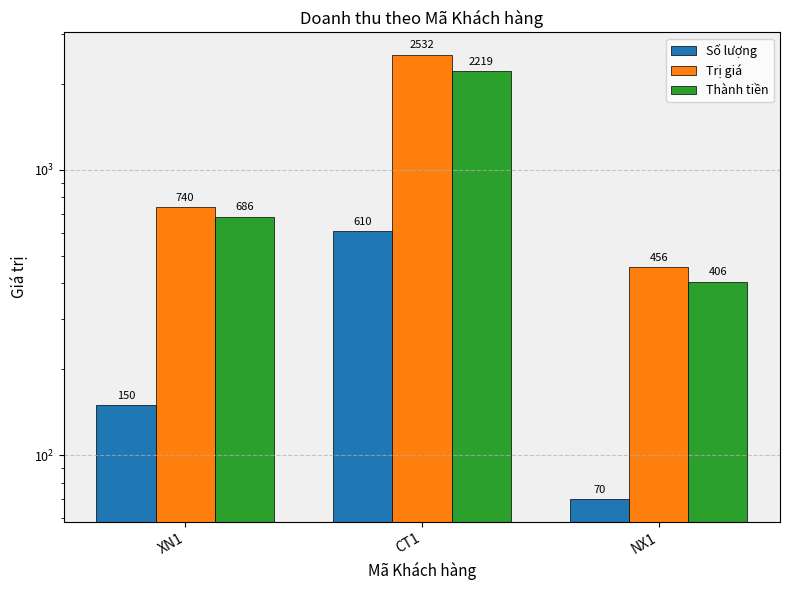

Count the Trị giá values in the range 456 to 2532.

3